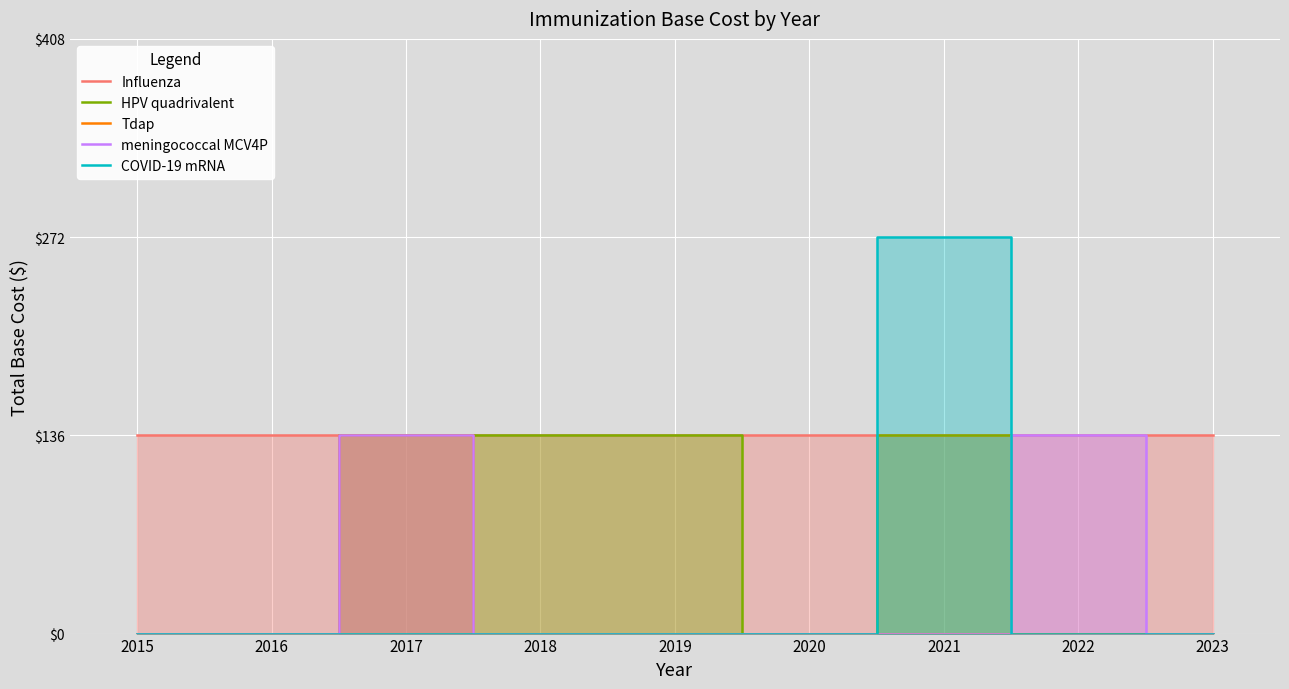

True or false: HPV quadrivalent and COVID-19 mRNA intersect in this chart.

False